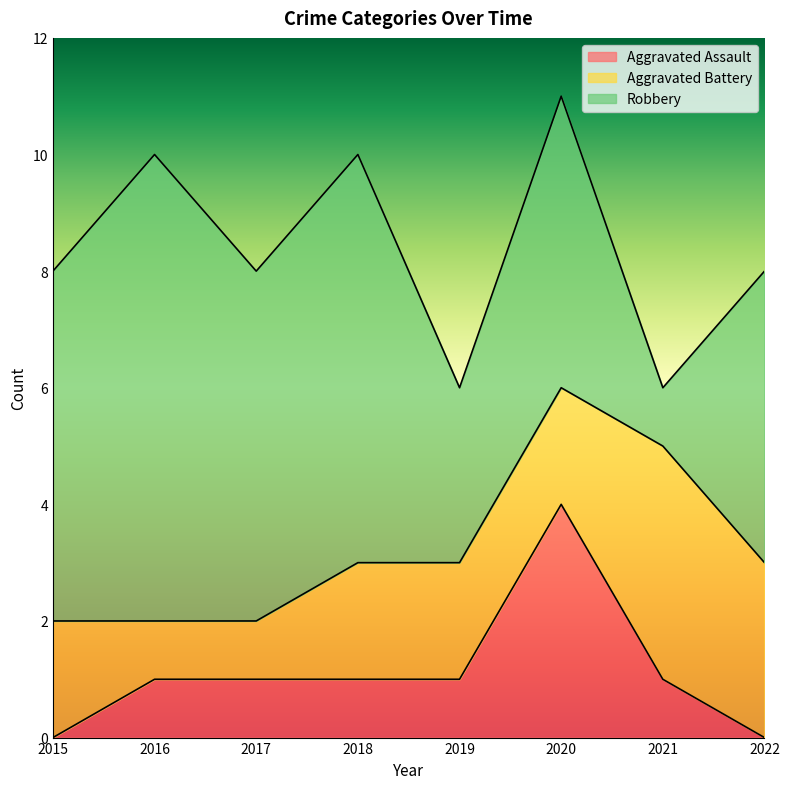

List the labels in order of Aggravated Battery value, smallest first.

2016, 2017, 2015, 2018, 2019, 2020, 2022, 2021